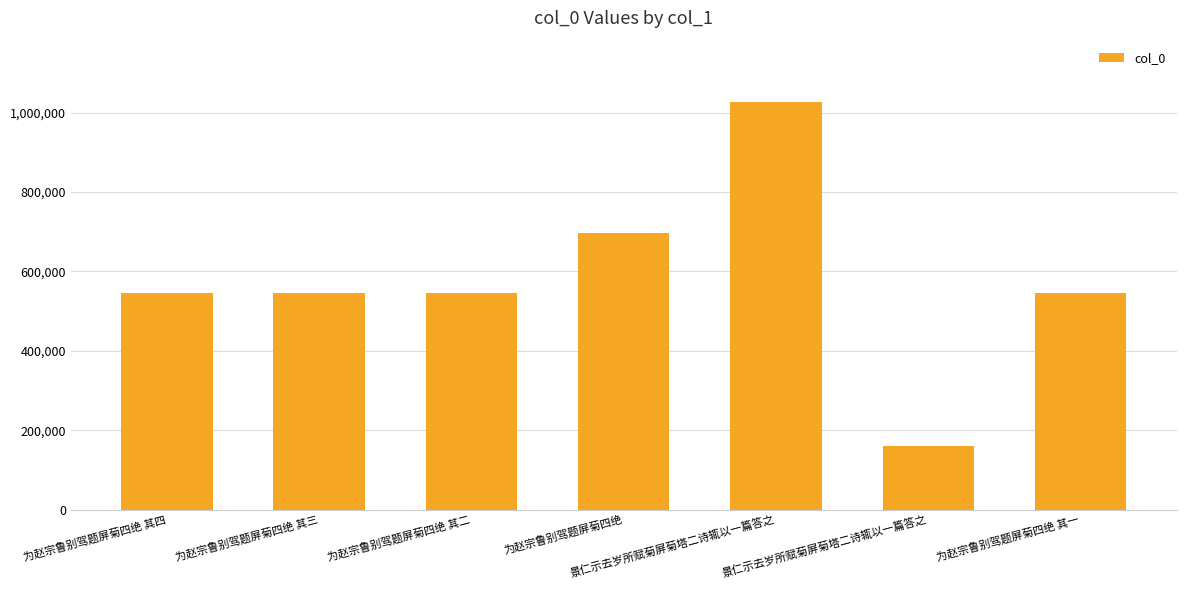

What is the label of the 7th bar from the left?

为赵宗鲁别驾题屏菊四绝 其一